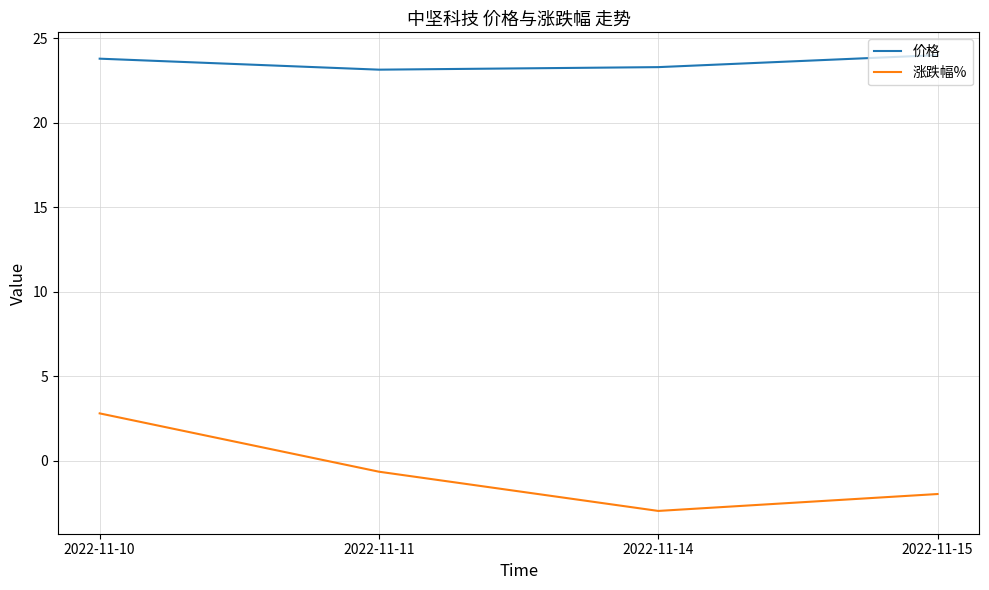

Where does the 涨跌幅% series first go above 0?

2022-11-10